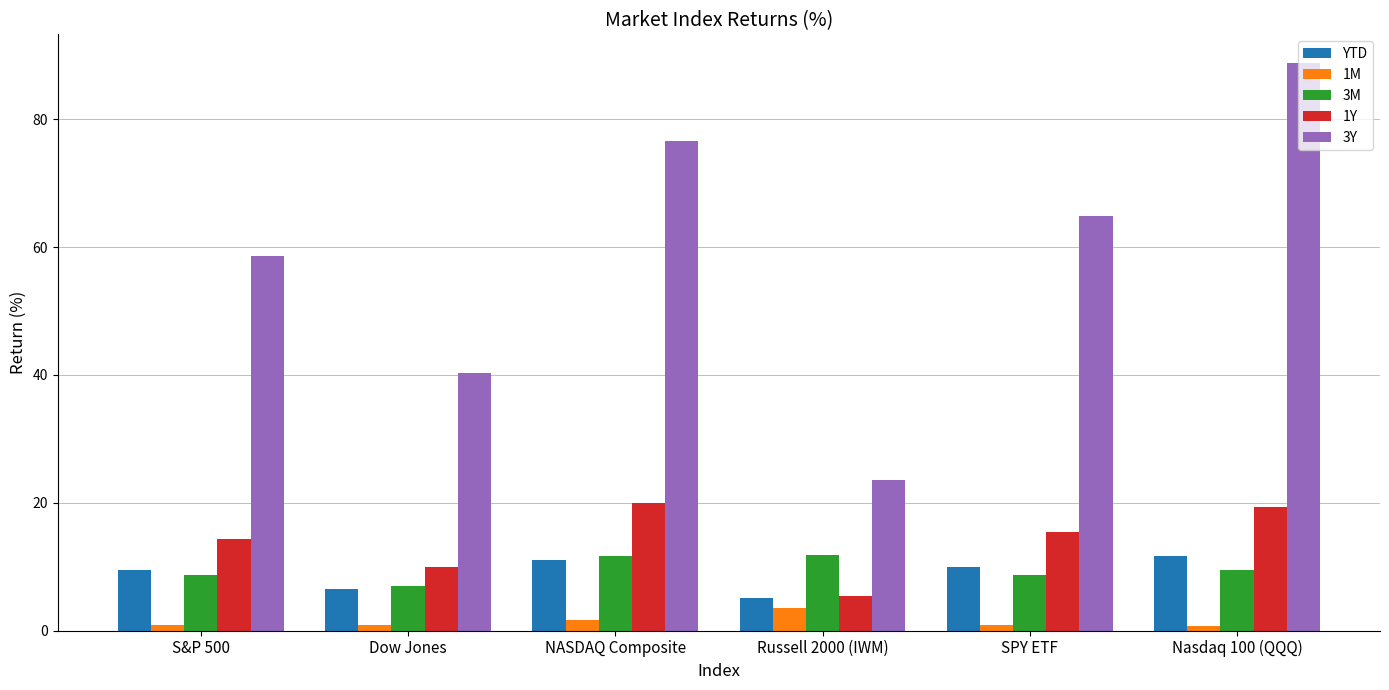

The 1Y series shows 13.6 at NASDAQ Composite. True or false?

False